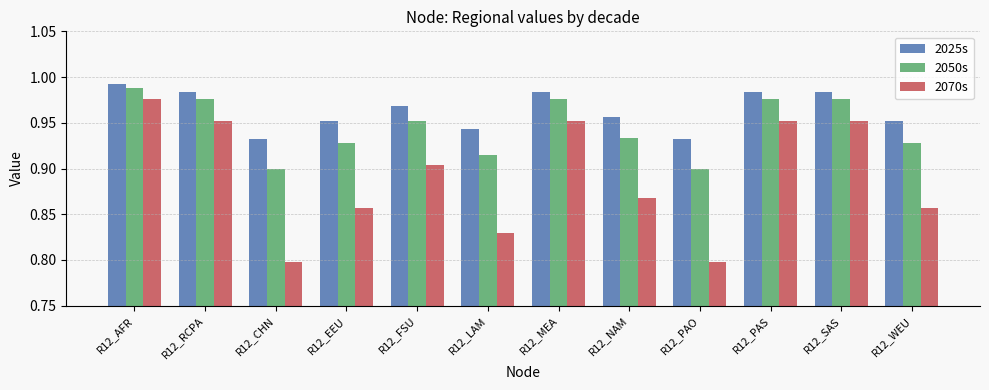

What is the label of the 3rd bar from the left?

R12_CHN